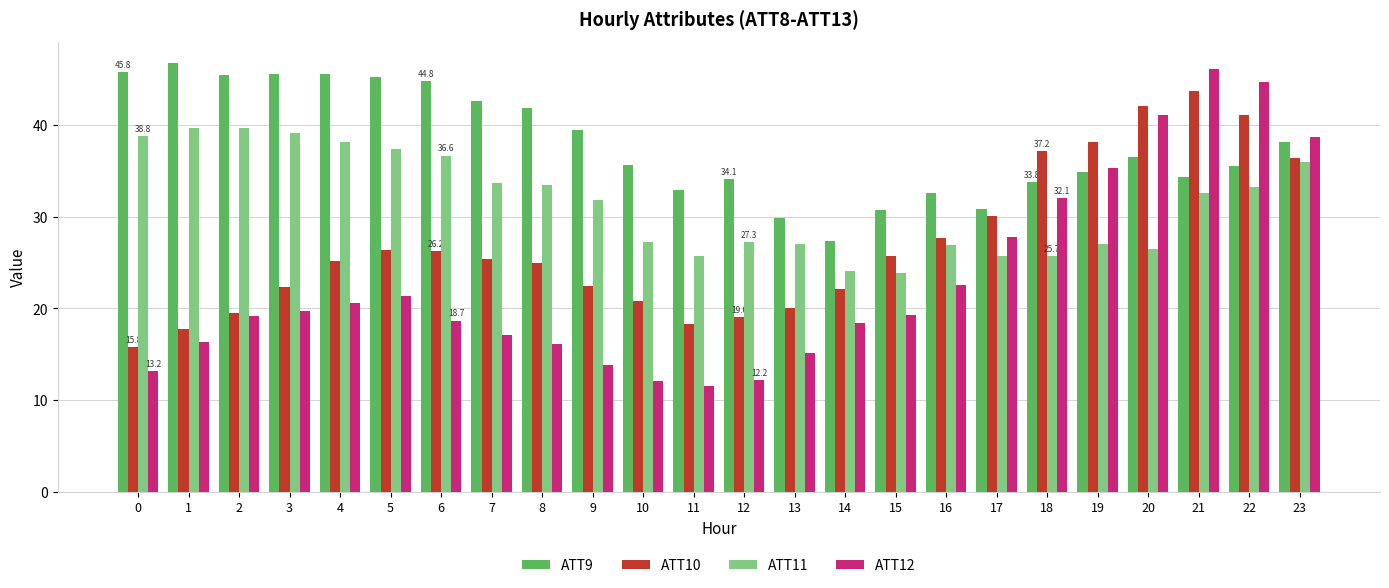

What is the difference between the highest and lowest values at 13?

14.8